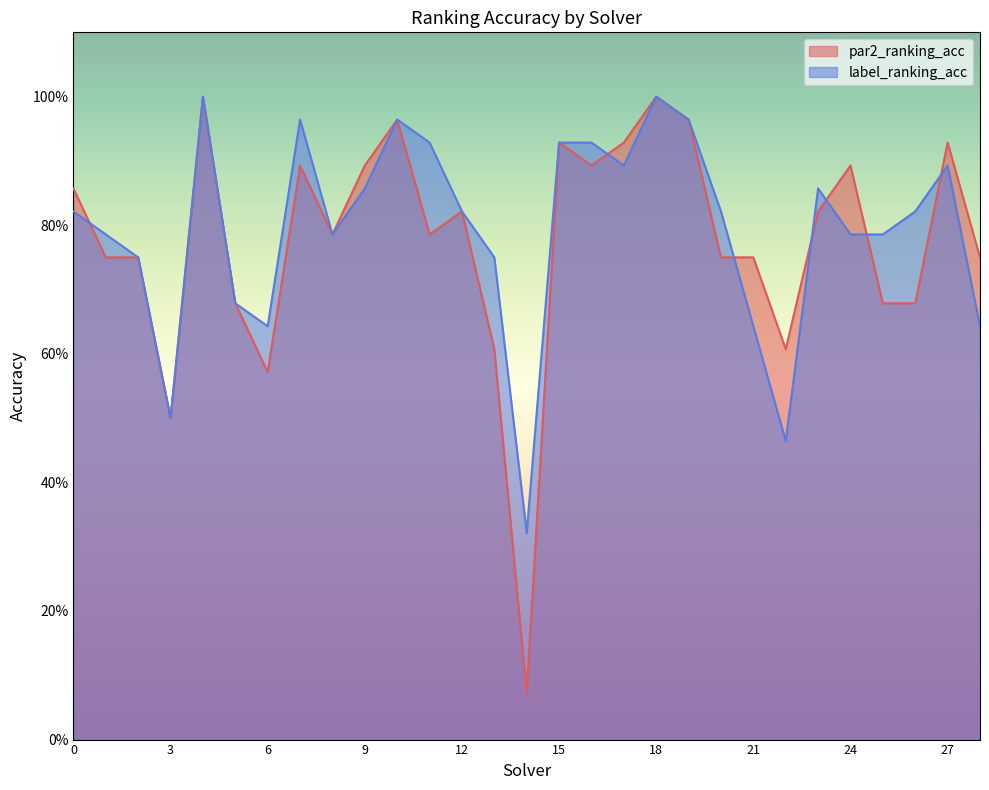

Which series changed the most between 0 and 2?

par2_ranking_acc